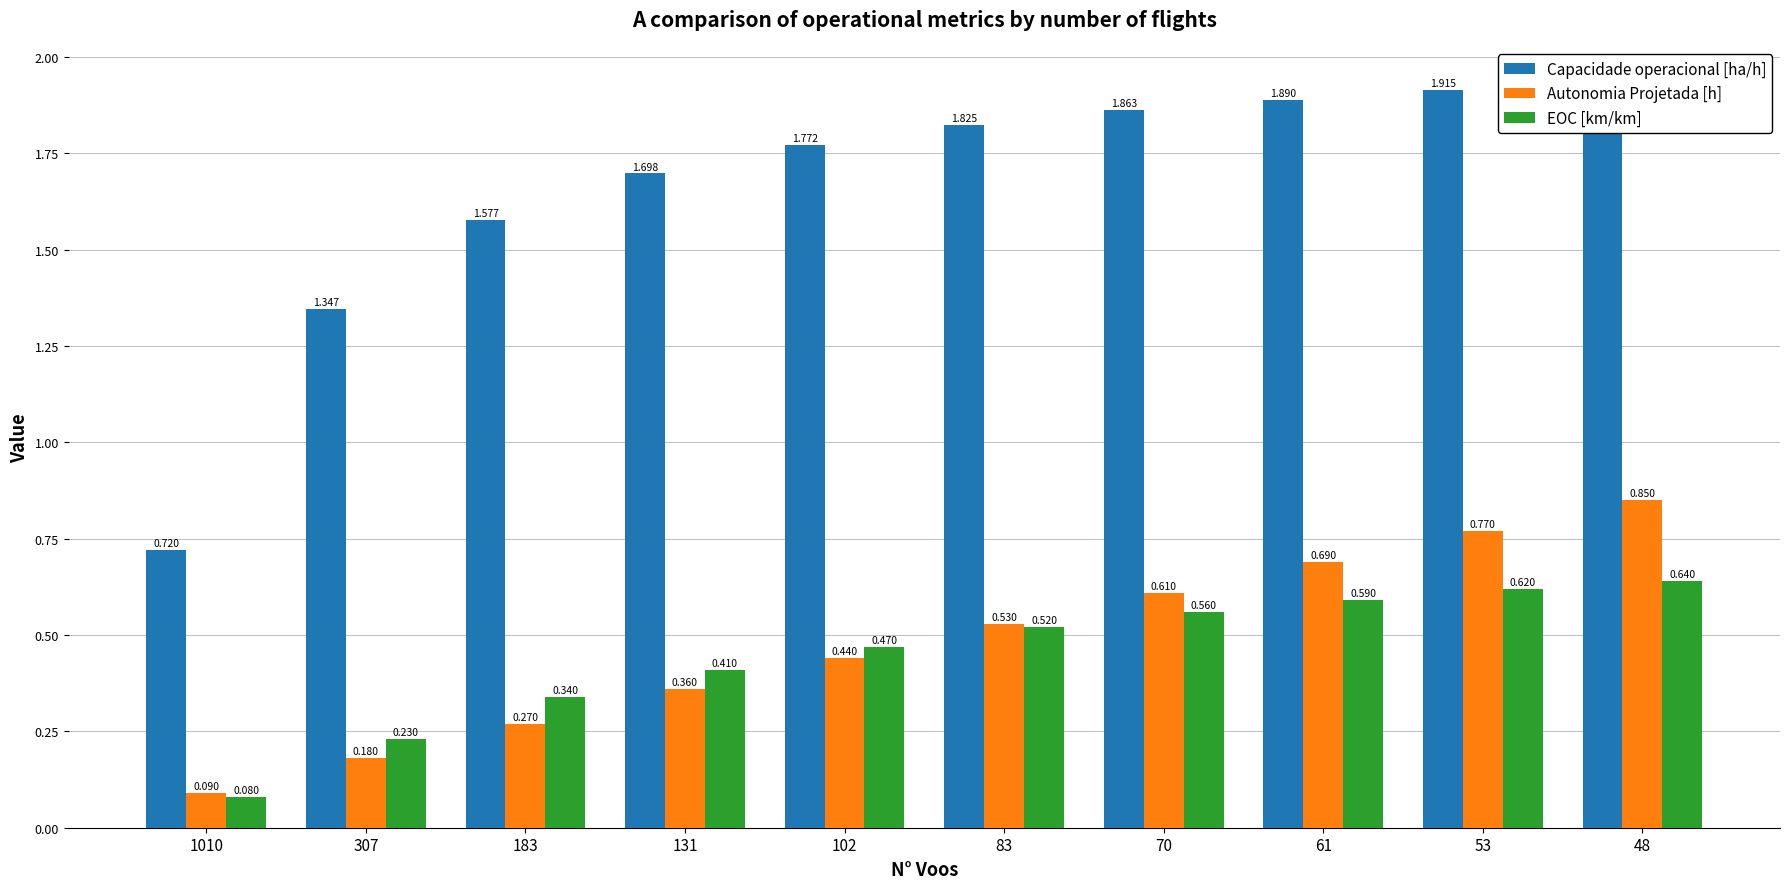

At which category is the sum across all series the highest?

48